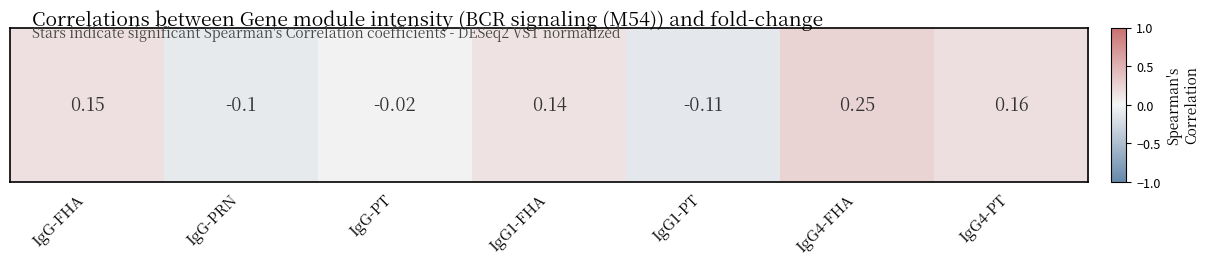

Reading left to right, what are all the values shown in this chart?

0.1	-0.1	-0.0	0.1	-0.1	0.2	0.2